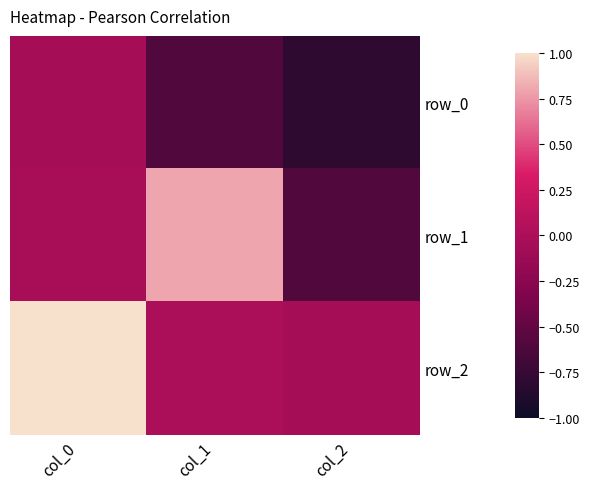

Reading left to right, what are all the values shown in this chart?

row_0: col_0=-0.0	col_1=-0.6	col_2=-0.8
row_1: col_0=-0.0	col_1=0.8	col_2=-0.6
row_2: col_0=1.0	col_1=0.0	col_2=-0.1